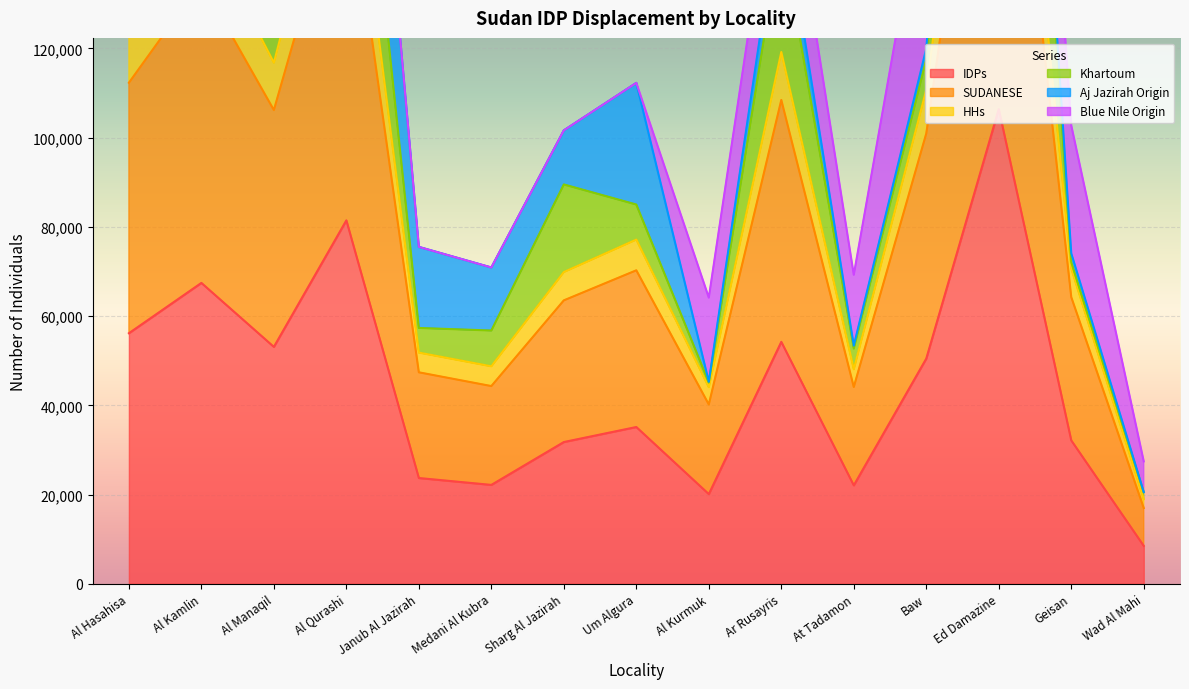

Which category has the highest value in the IDPs series?

Ed Damazine